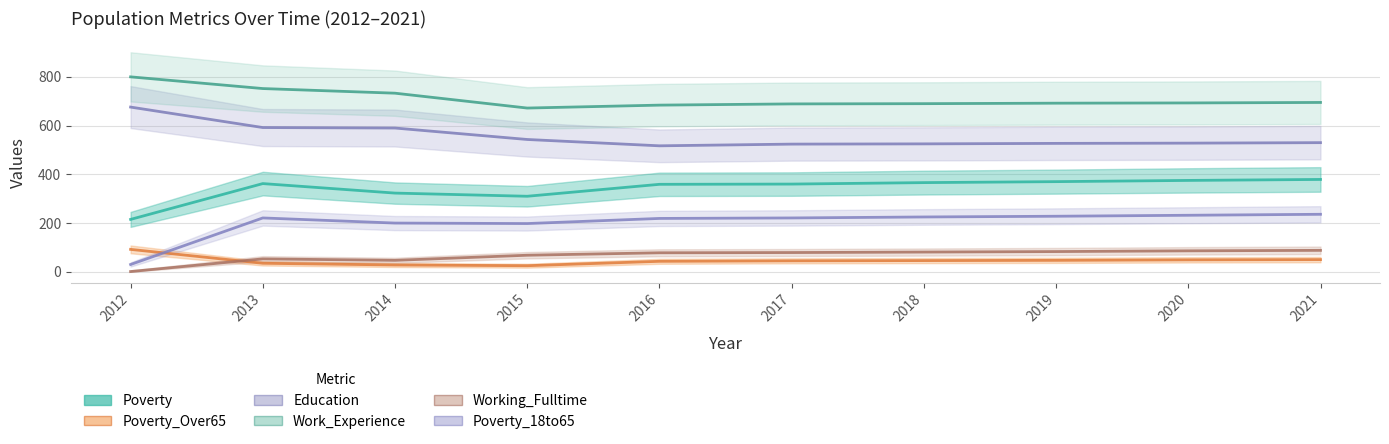

What is the smallest value displayed?

1